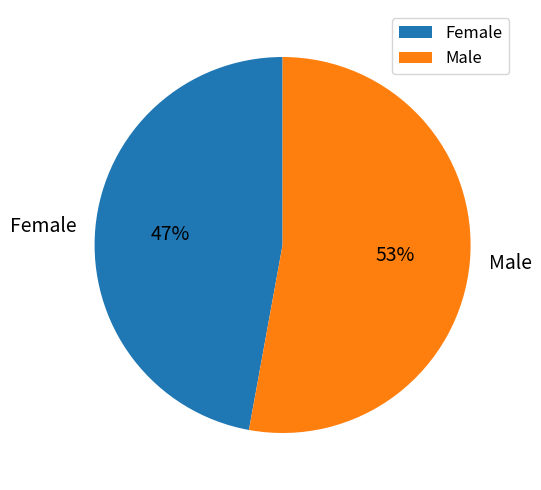

What is the majority slice?

Male